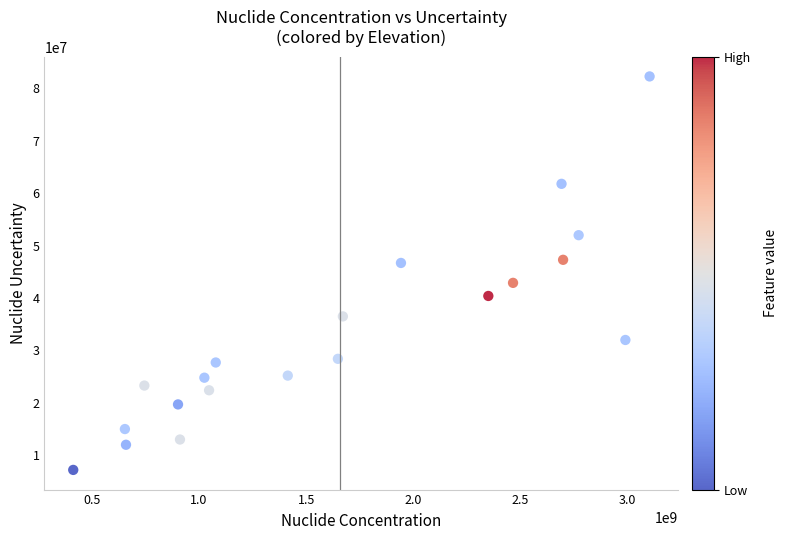

What is the range of X values (max minus min)?

2689700000